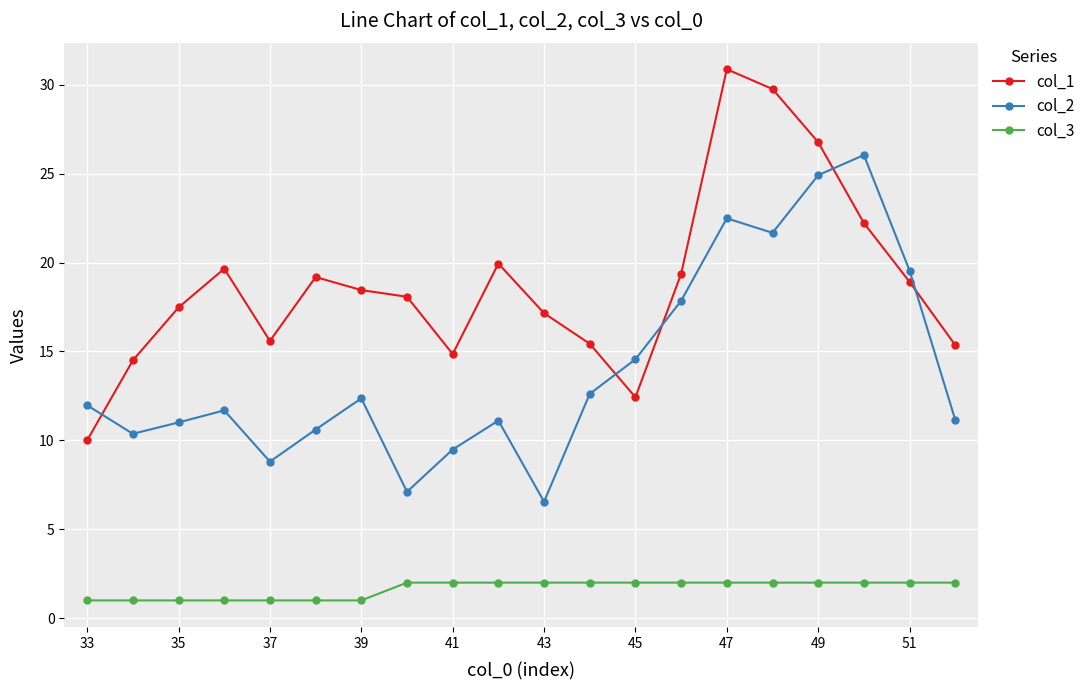

Which series has the largest total across all categories?

col_1